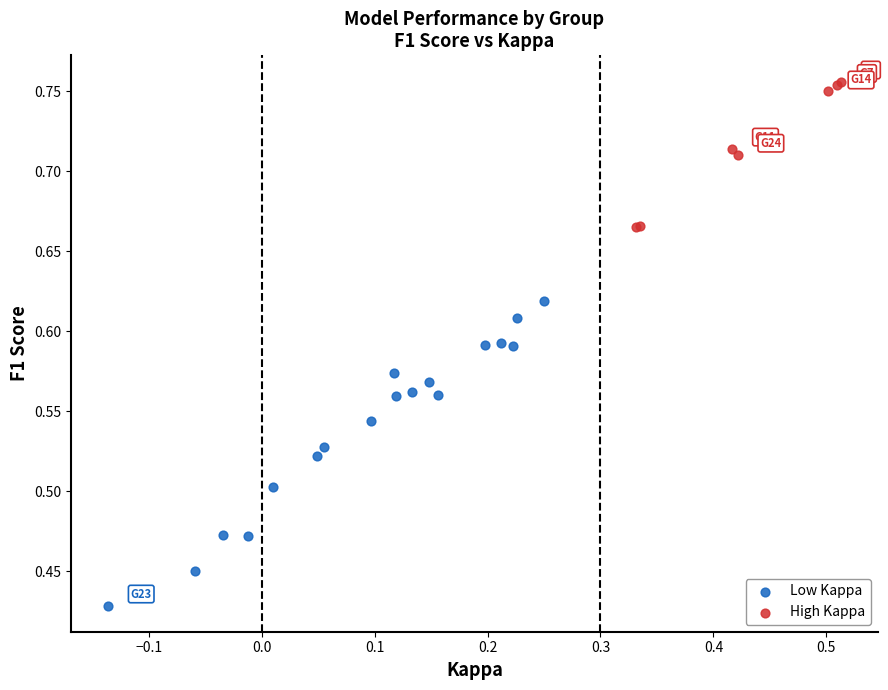

Which series reaches the maximum Y coordinate?

High Kappa